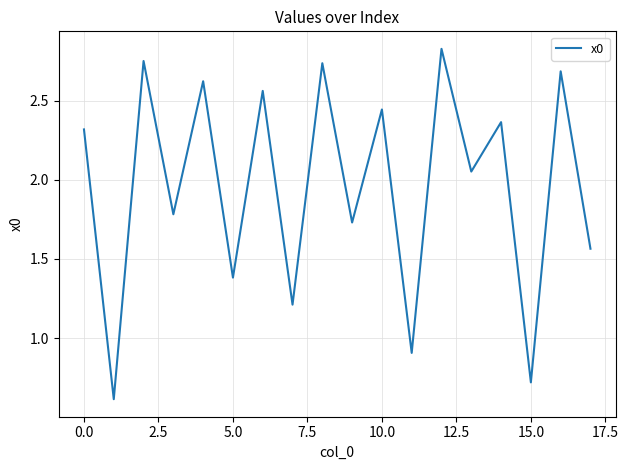

How many lines are shown in the chart?

1